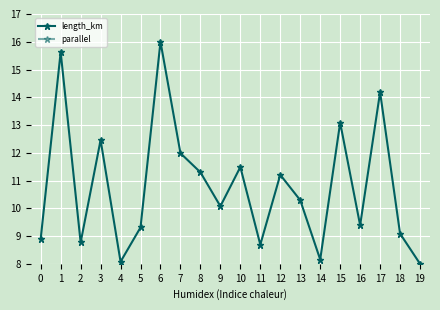

What are all the series names shown in the legend?

length_km, parallel